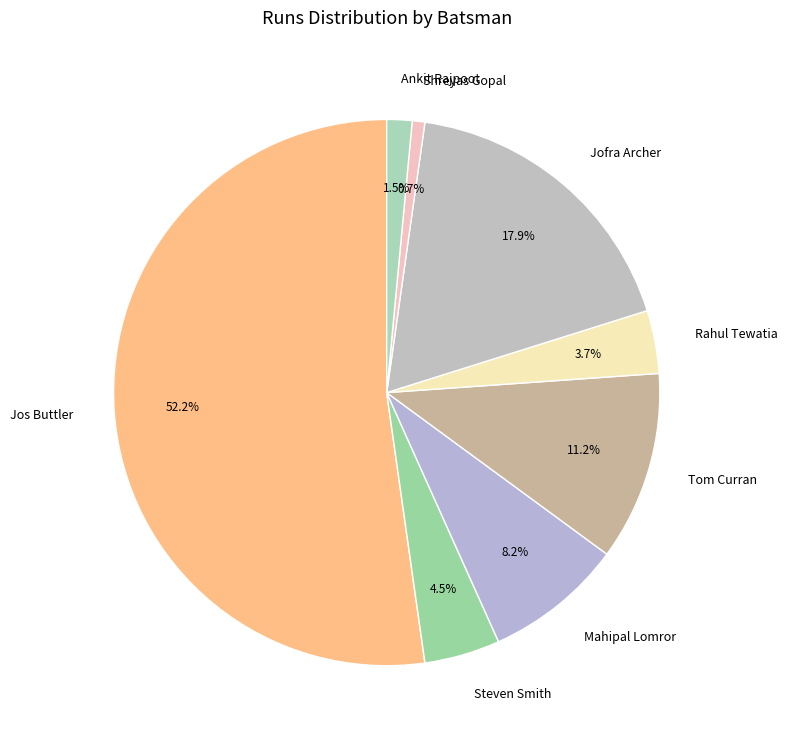

Which slice is the largest?

Jos Buttler